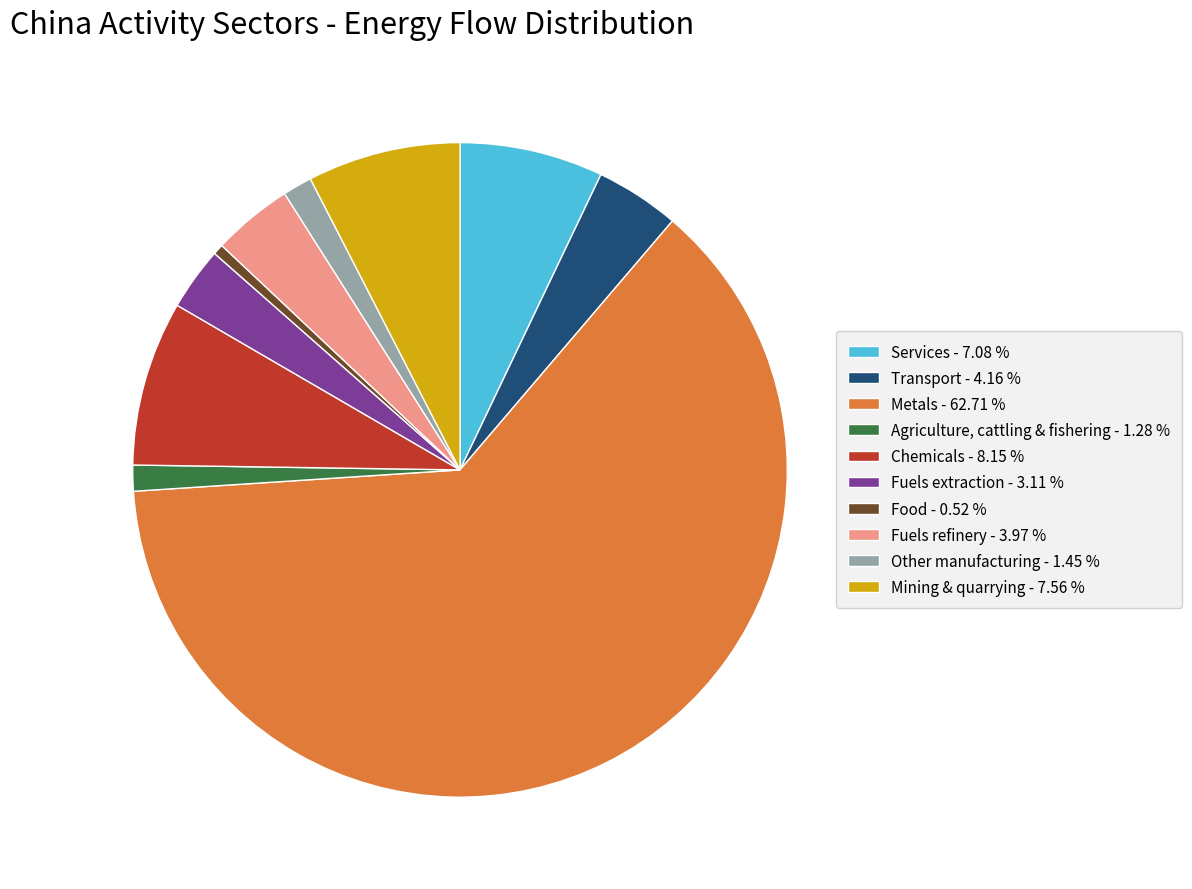

Count the number of slices in the pie.

10